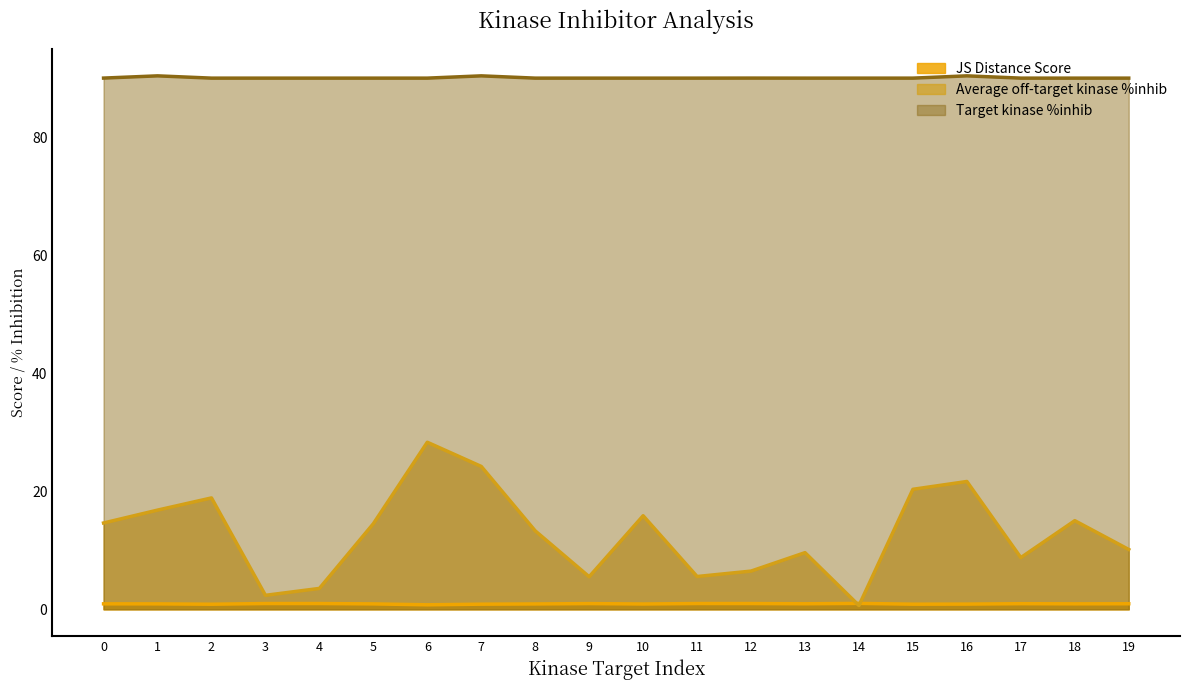

What is the total value across all series at 0?

105.7